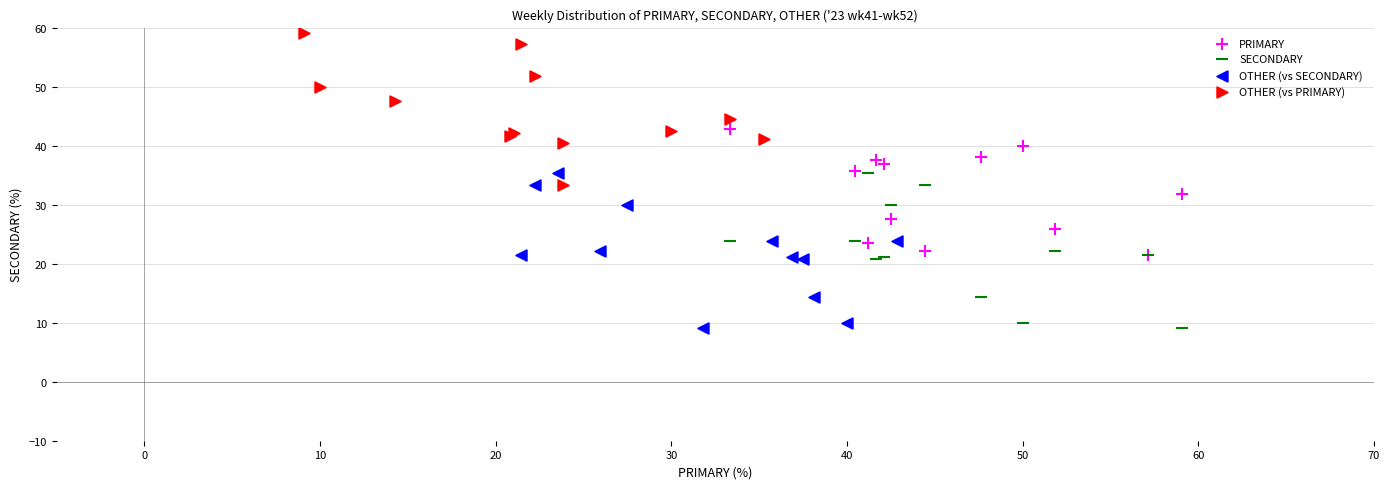

Which series reaches the maximum Y coordinate?

OTHER (vs PRIMARY)